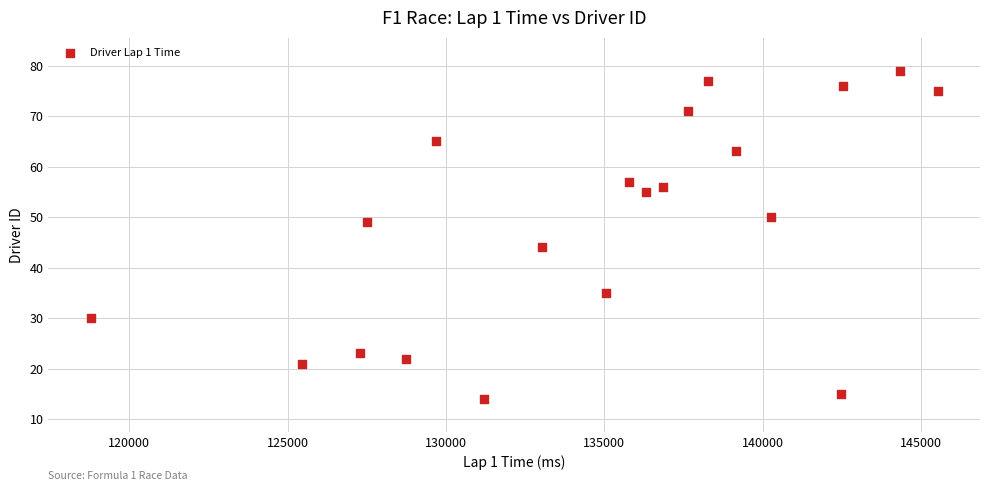

What Y value in the scatter plot is closest to 46?

44